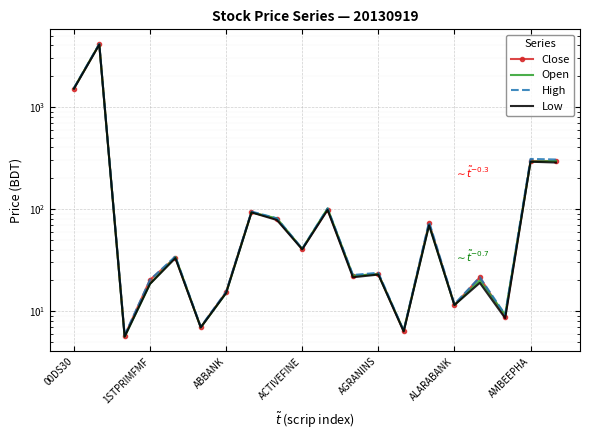

Between 11 and 18, which series saw the biggest shift?

High